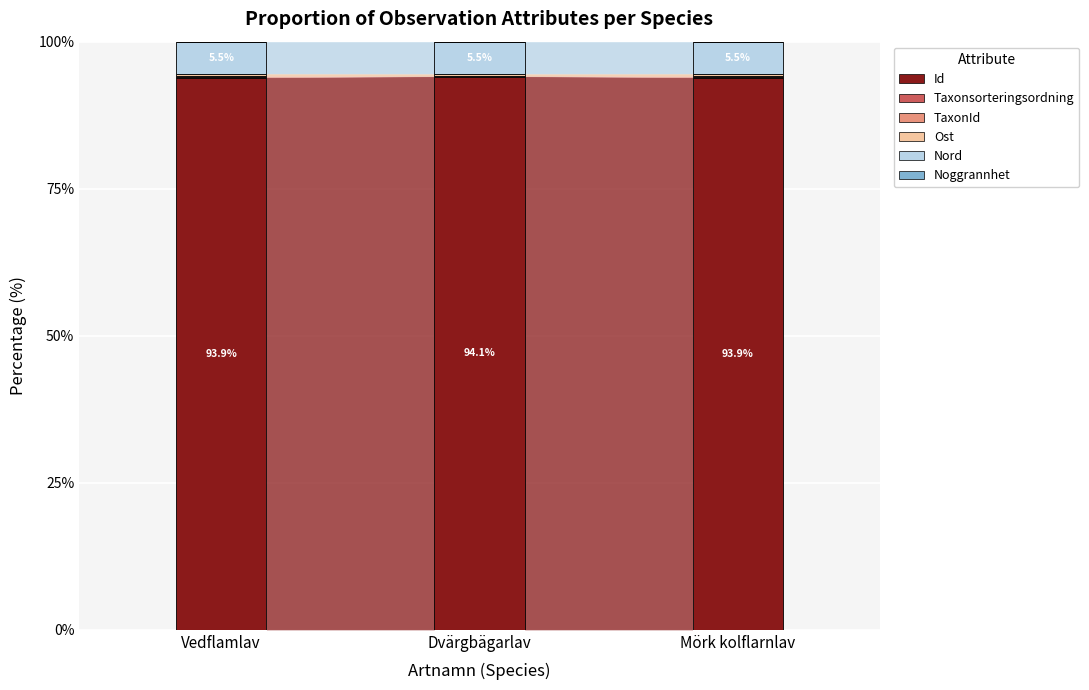

How many categories are shown in the chart?

3